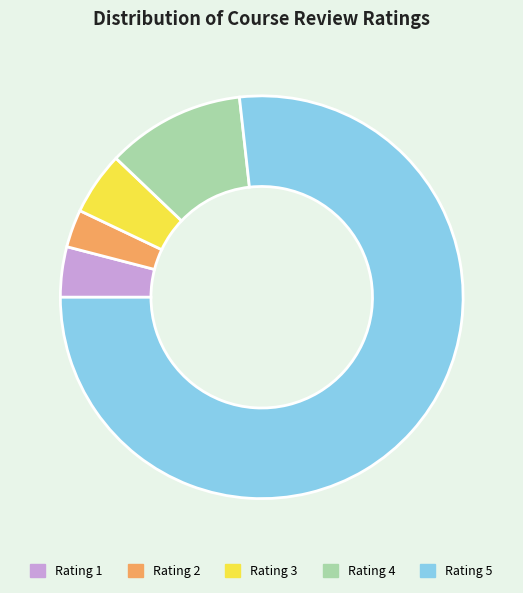

Is there a majority slice in this chart?

Yes